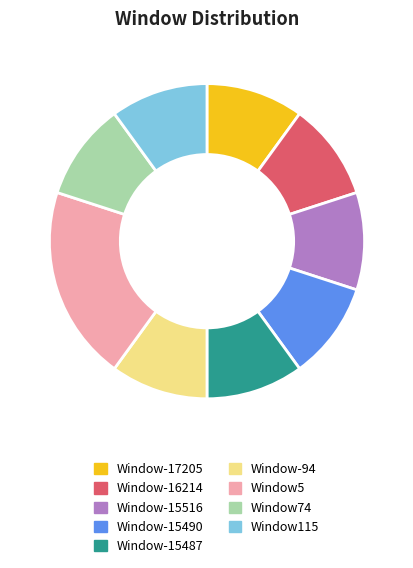

Does Window74 represent more than half of the total?

No